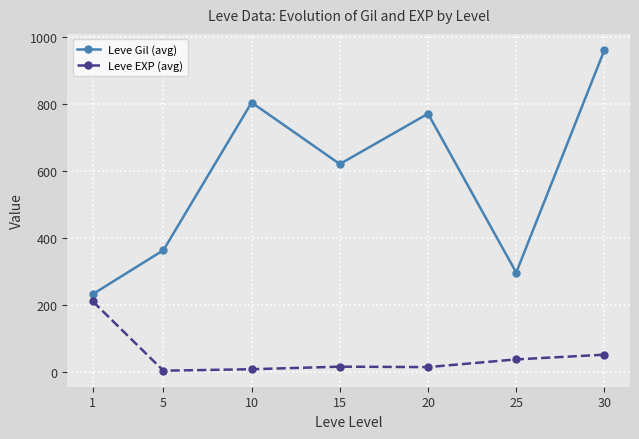

Between 15 and 25, which series saw the biggest shift?

Leve Gil (avg)